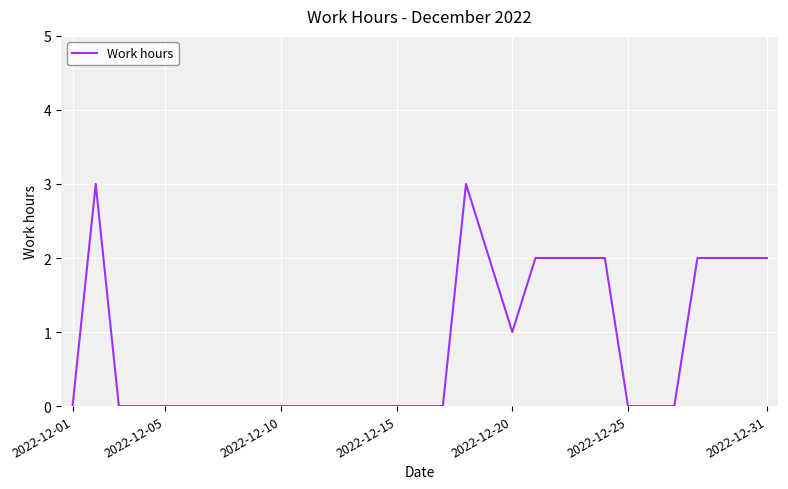

What is the maximum value shown in the chart?

3